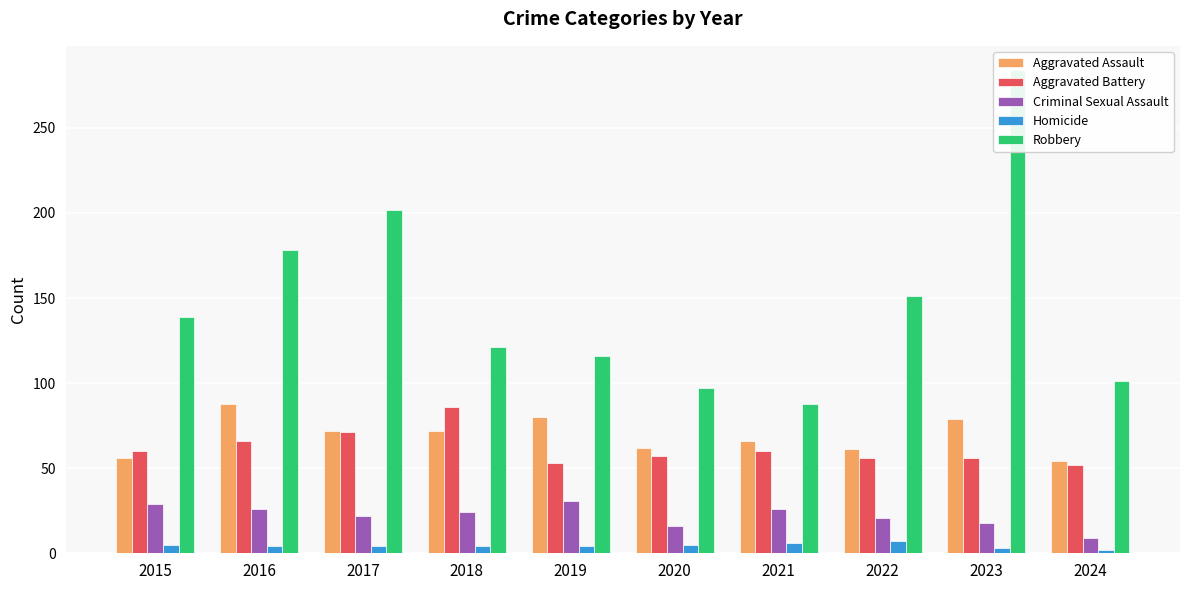

What are all the series names shown in the legend?

Aggravated Assault, Aggravated Battery, Criminal Sexual Assault, Homicide, Robbery